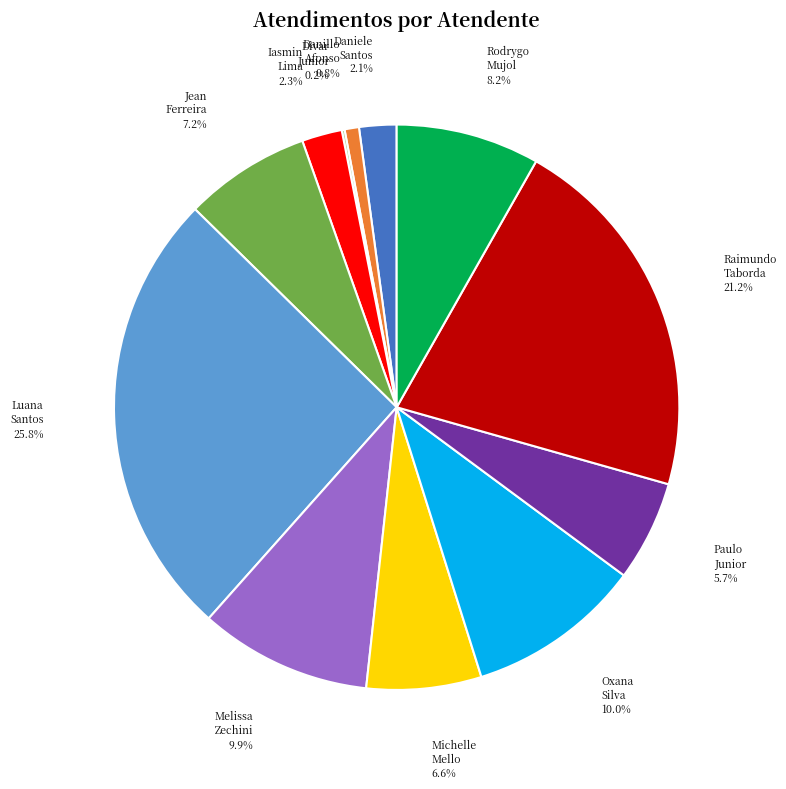

Combined, what portion of the pie is Melissa Zechini and Rodrygo Mujol?

18.1%